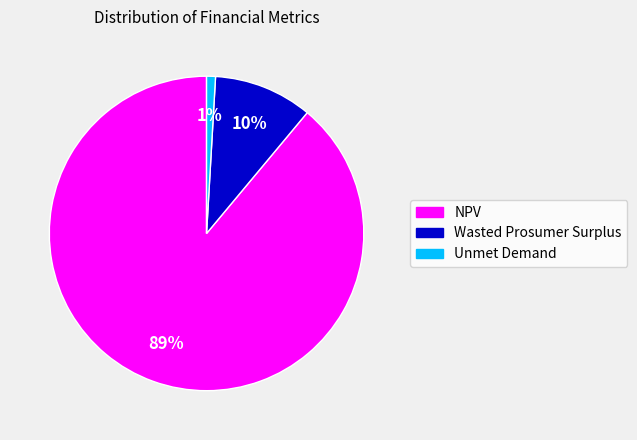

Is NPV the majority of the pie?

Yes